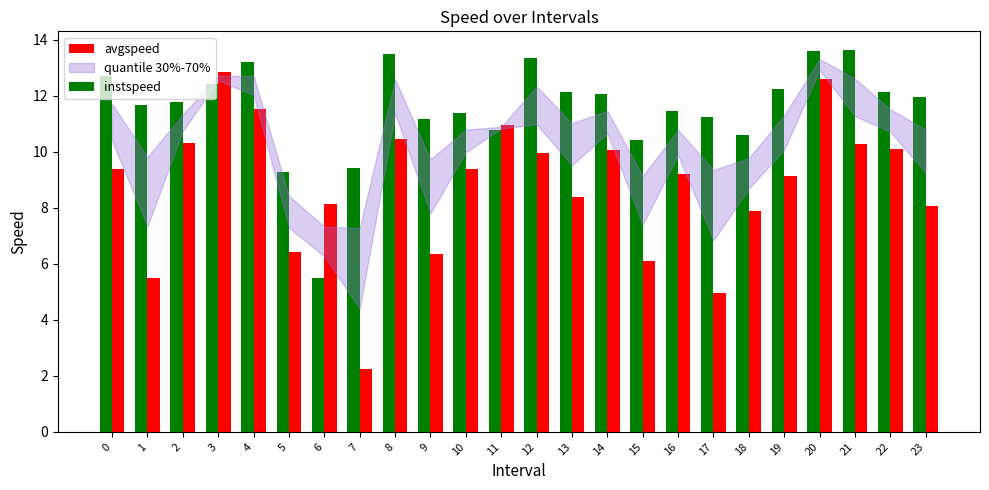

What is the total value across all series at 4?

24.7